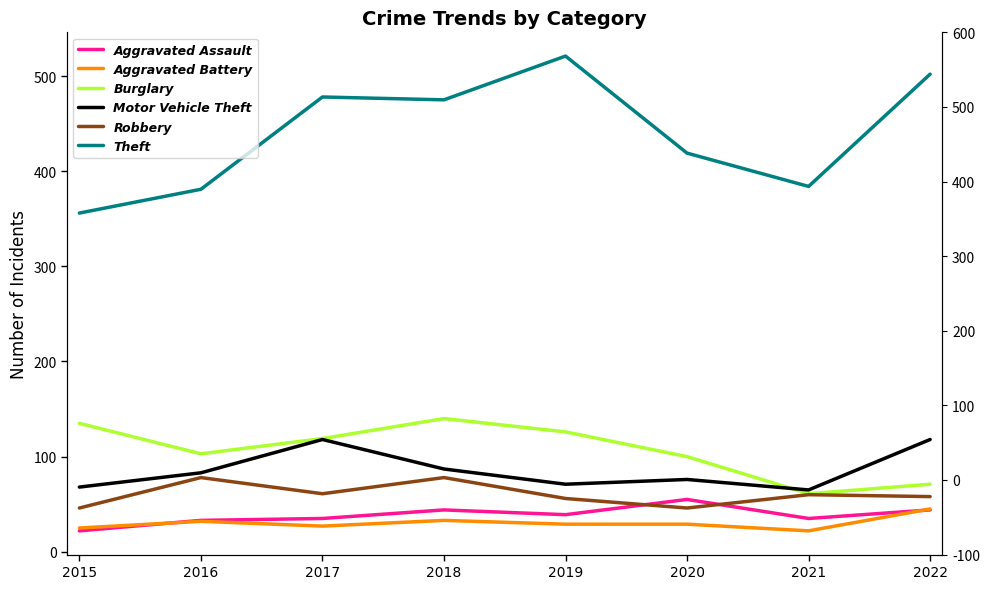

Which series has the largest total across all categories?

Theft